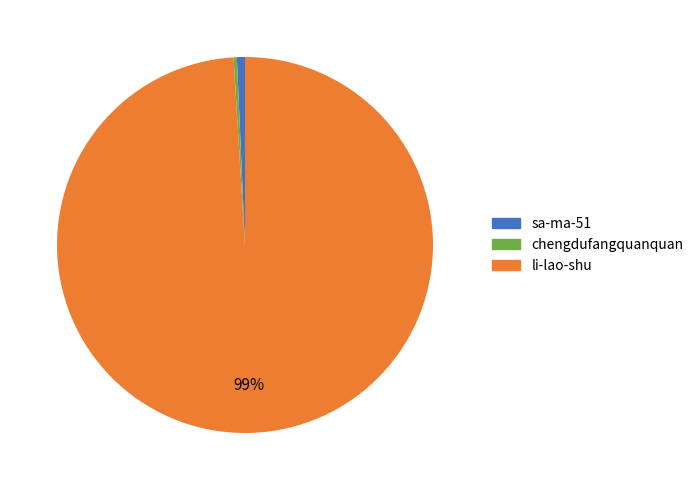

Which category has the biggest portion of the pie?

li-lao-shu